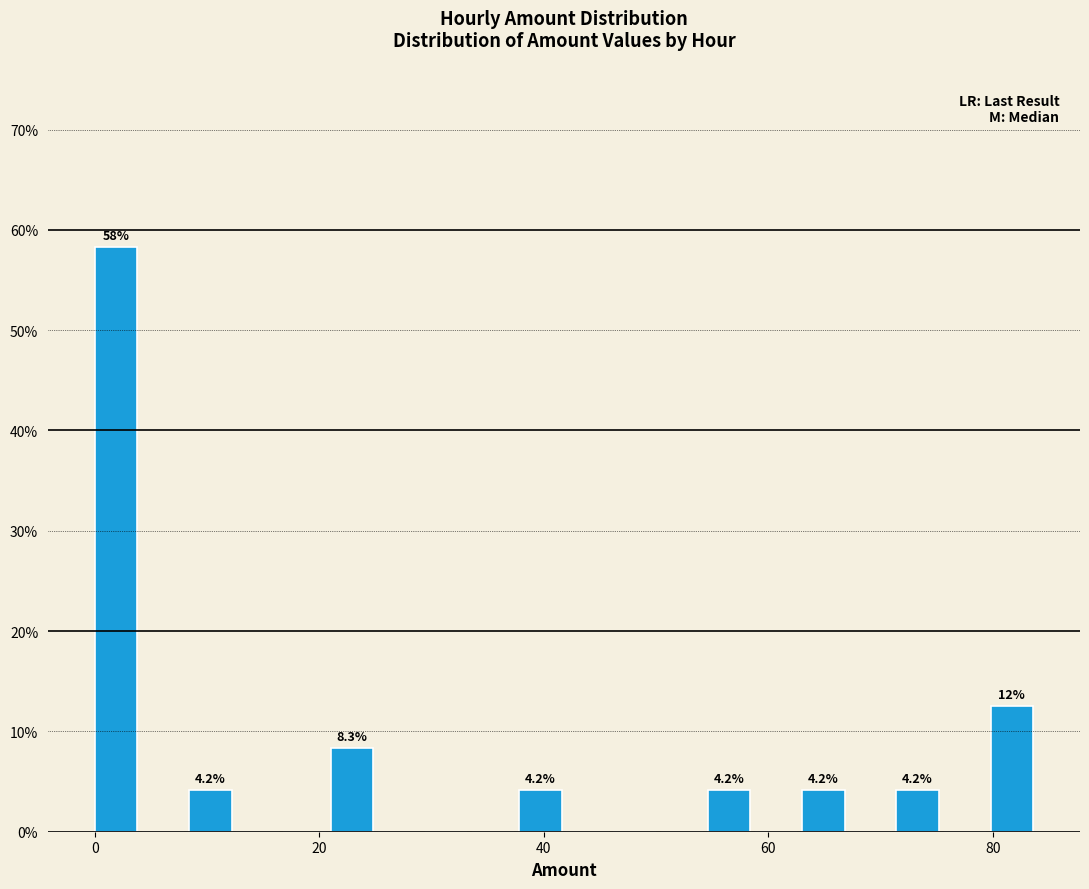

Around what value on the x-axis is the tallest bar? Give the approximate position of its centre, as read against the axis.

2